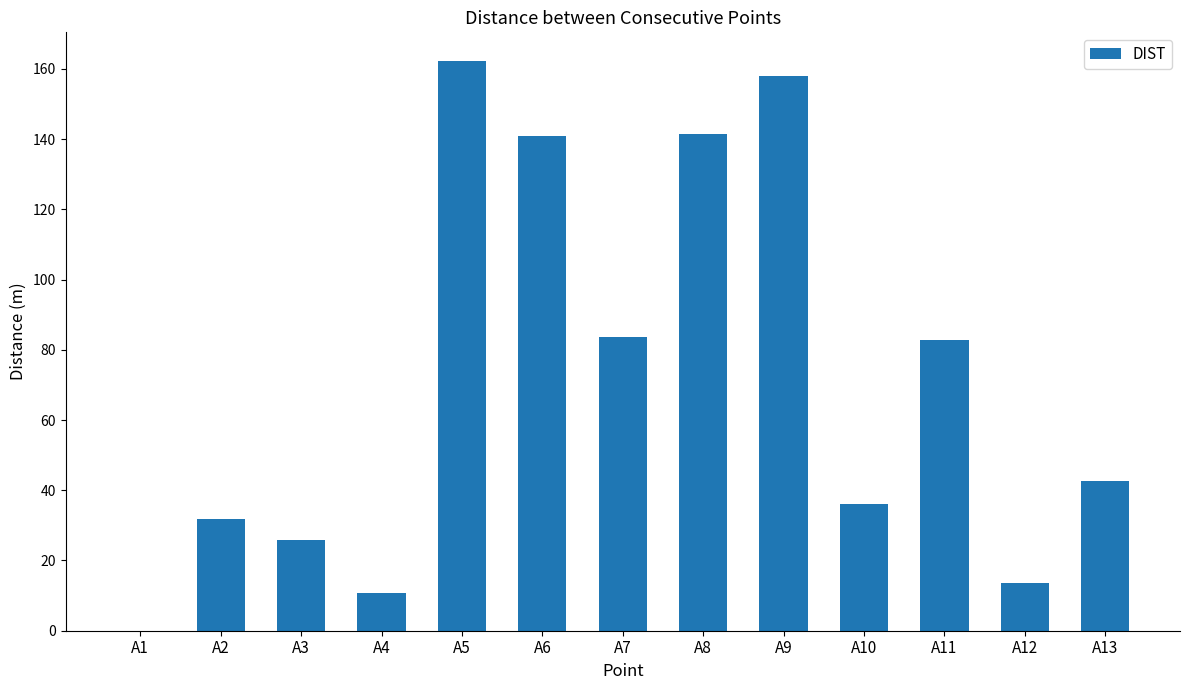

What is the greatest value displayed?

162.3